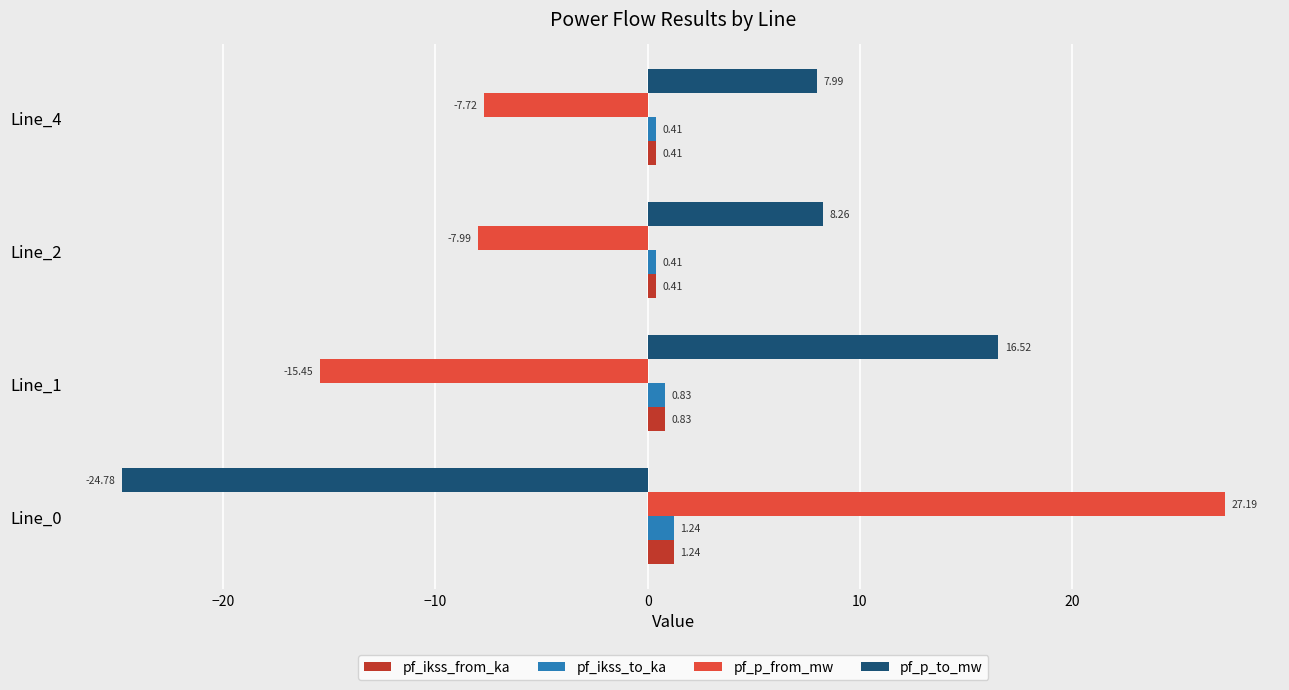

What is the sum of all pf_ikss_to_ka values?

2.9